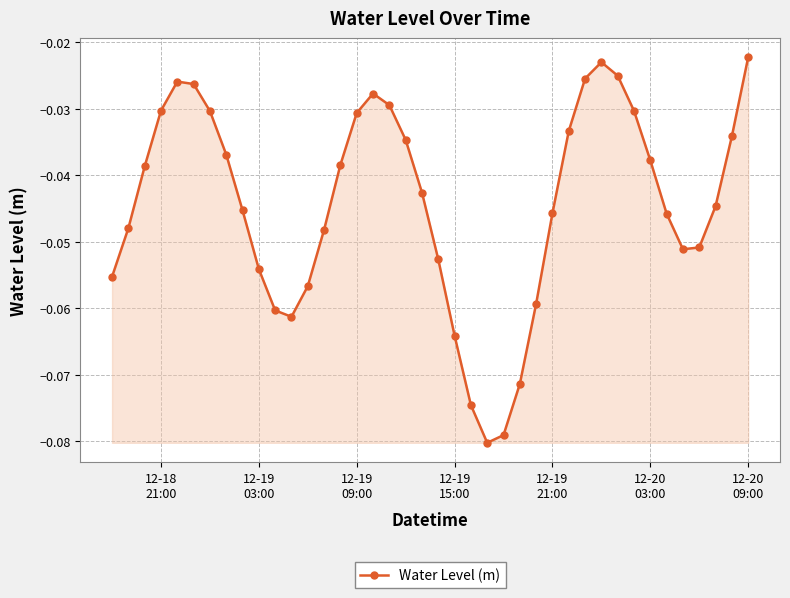

What is the sum of all values?

-1.8